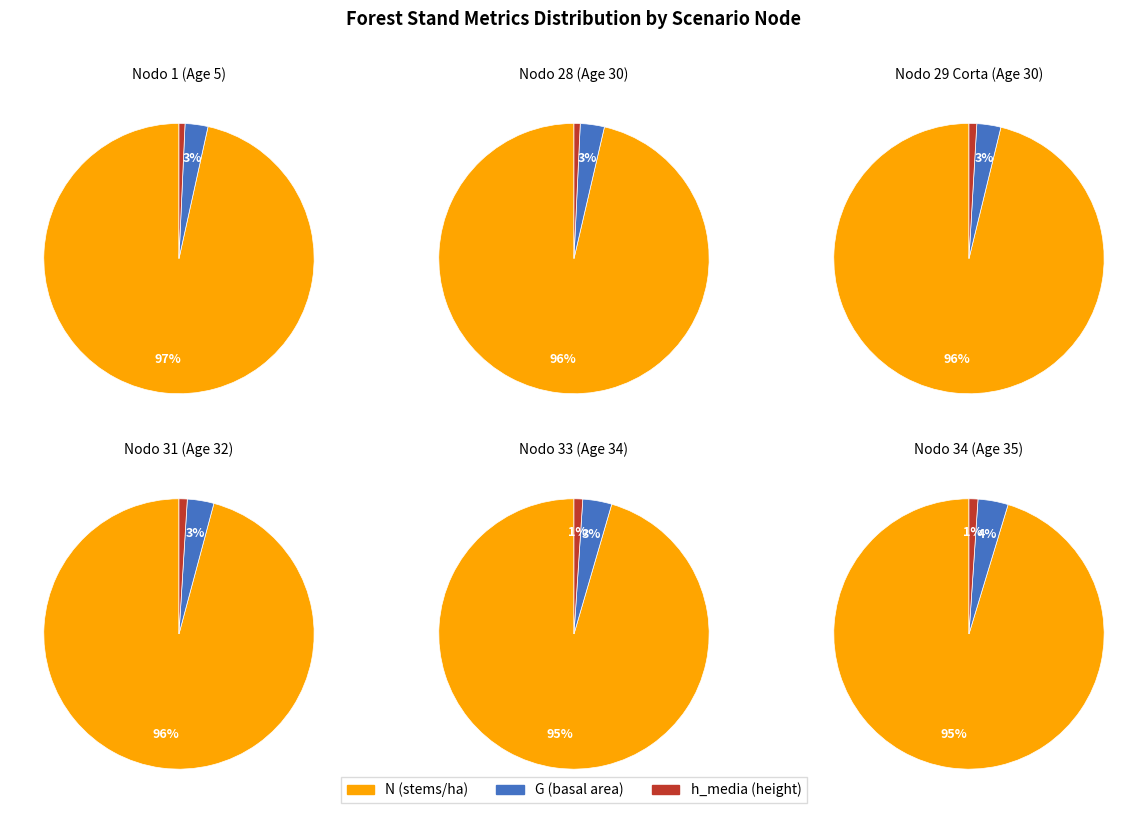

To the nearest percent, what percentage of the pie is 4?

6%